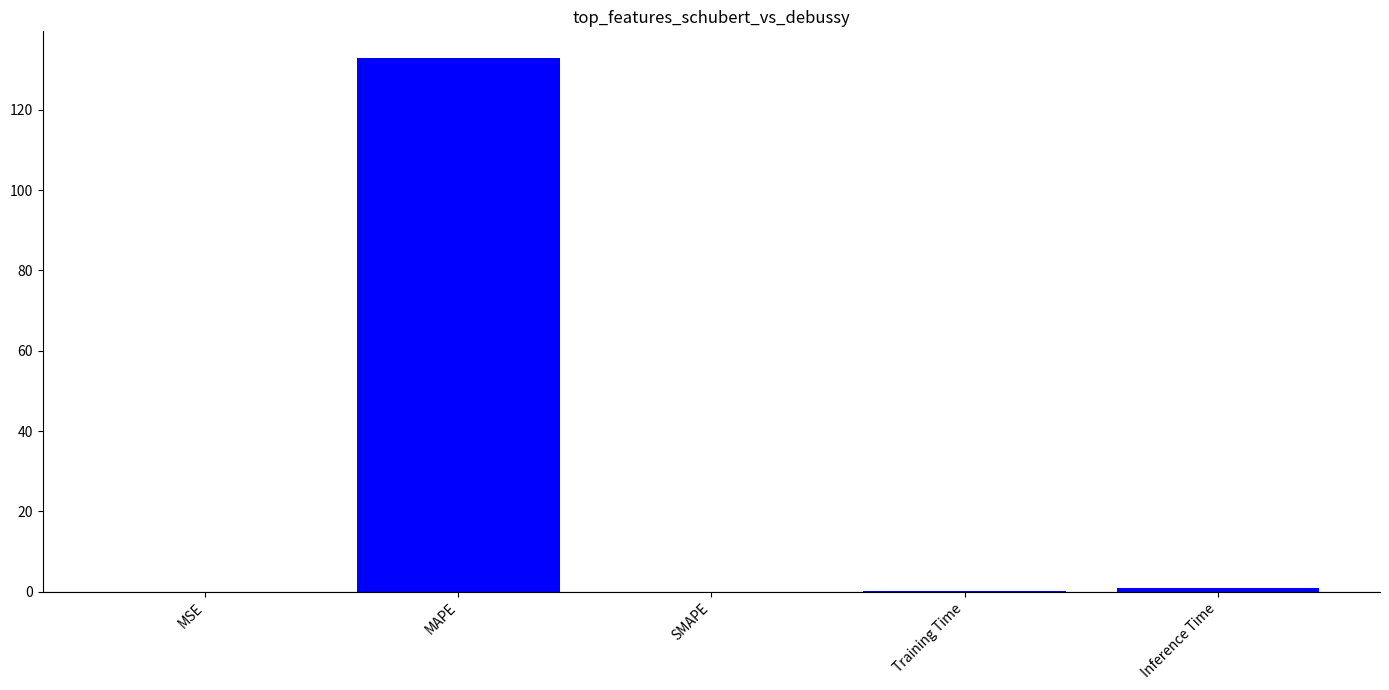

What is the average value?

26.8